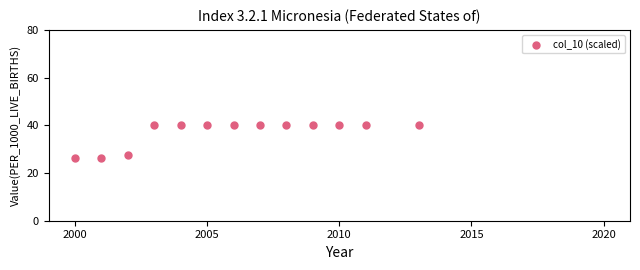

What Y value in the scatter plot is closest to 33?

27.5